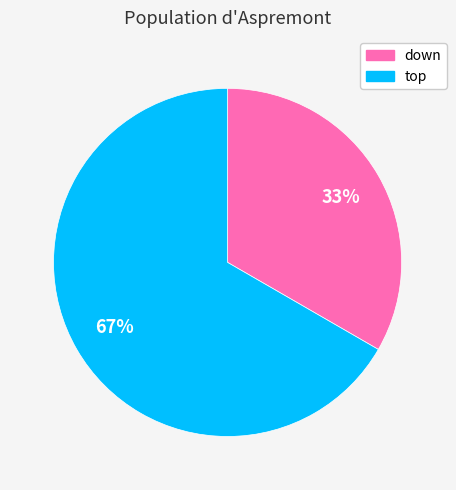

Does down represent more than half of the total?

No